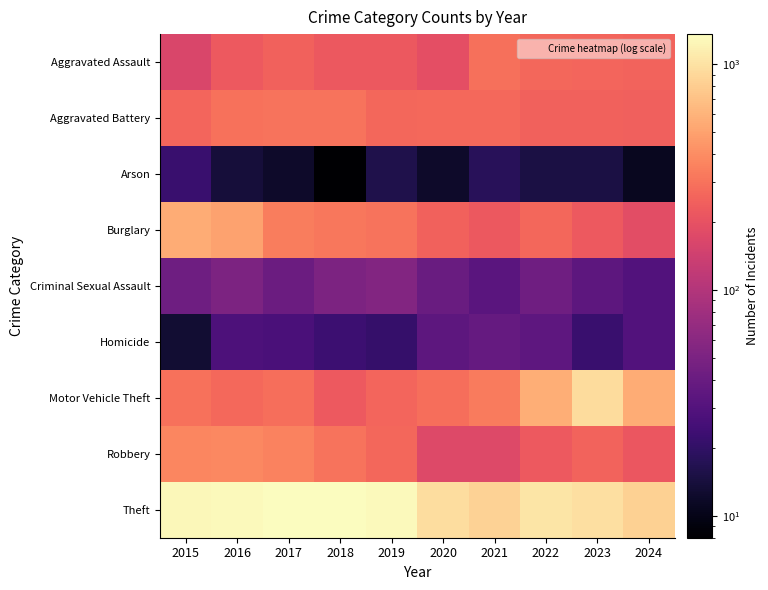

At how many categories does at least one series exceed 956?

7